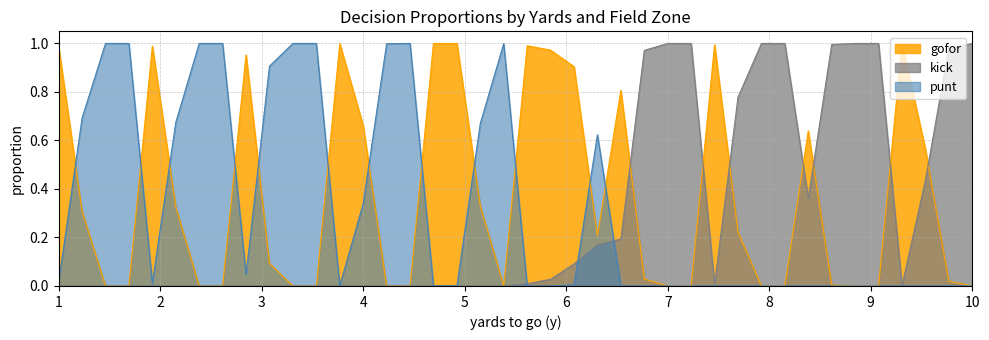

What is the difference between the highest and lowest values at 10?

1.0